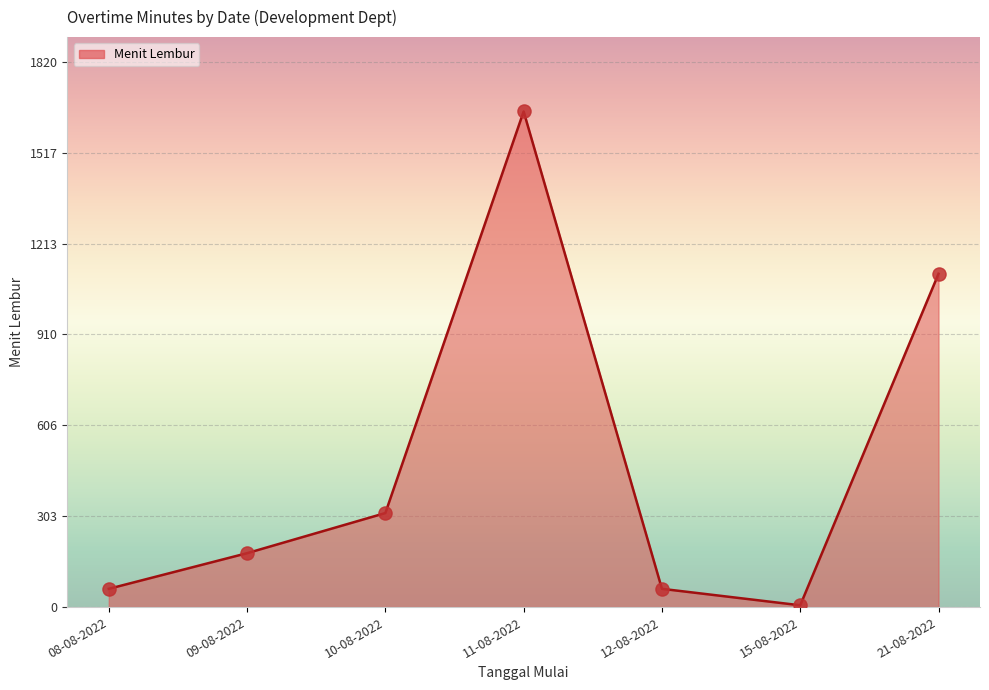

Between 11-08-2022 and 15-08-2022, which is larger?

11-08-2022